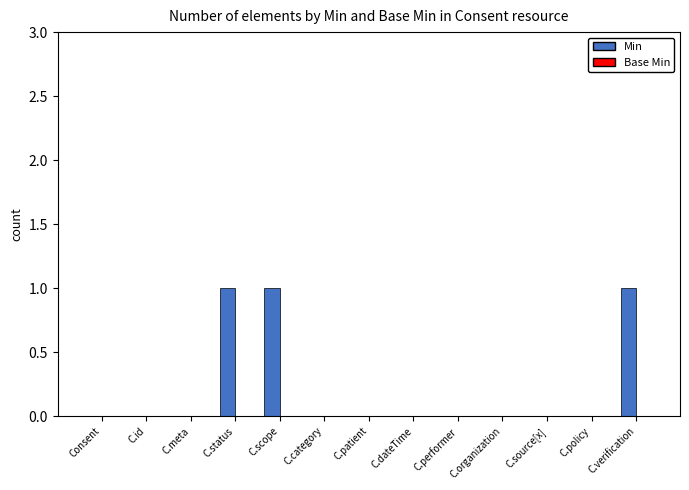

The chart shows a value of 0 at C.policy. True or false?

True